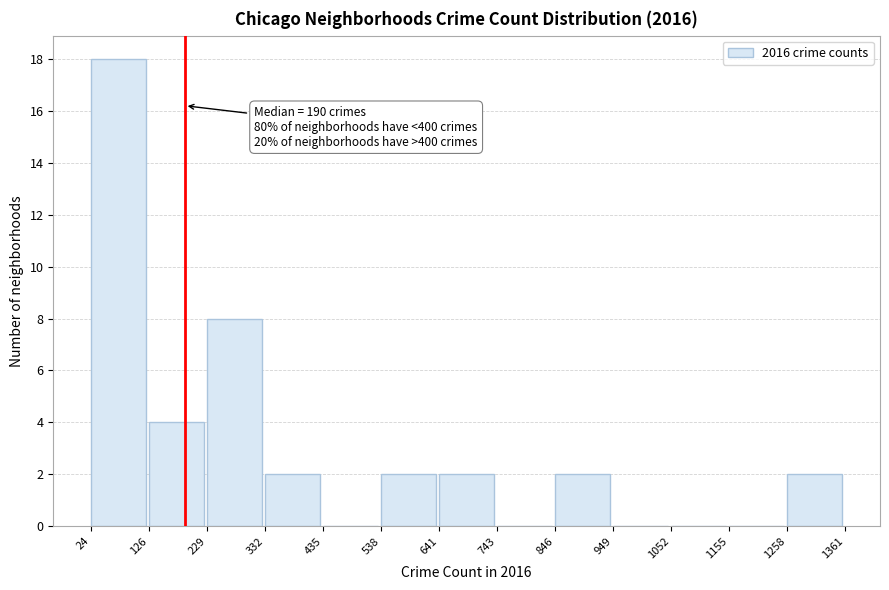

Over which range of the x-axis is the bar tallest?

24 to 126